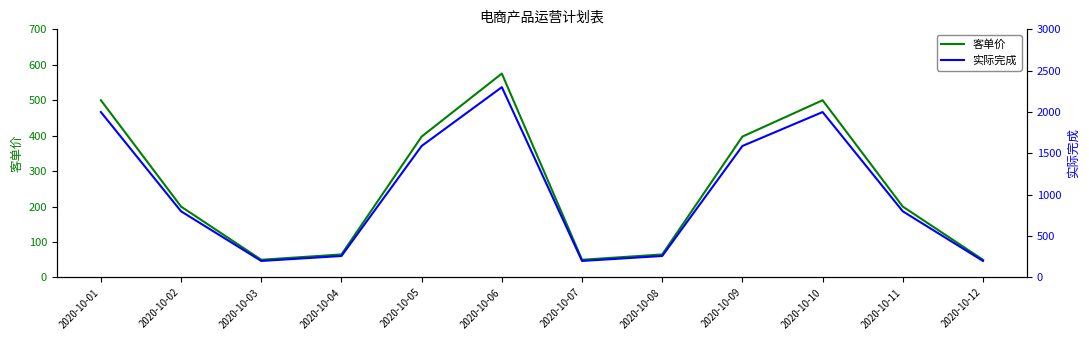

Rank the series at 2020-10-12 from lowest to highest value.

客单价, 实际完成